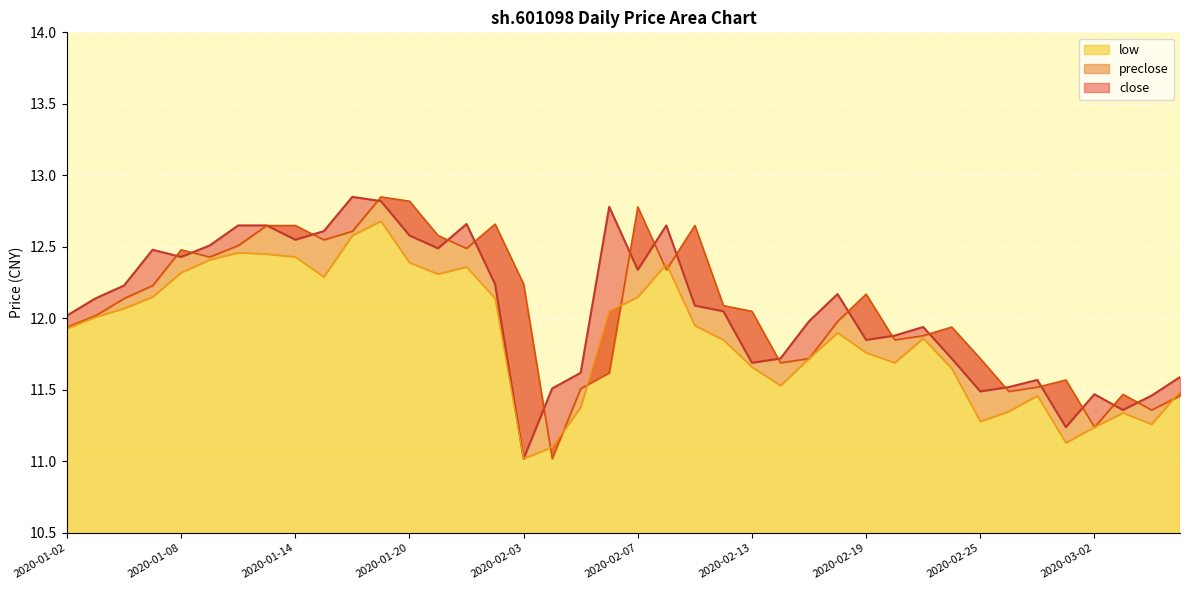

Reading left to right, transcribe all the data shown in this chart.

close: 2020-01-02=12.0	2020-01-03=12.1	2020-01-06=12.2	2020-01-07=12.5	2020-01-08=12.4	2020-01-09=12.5	2020-01-10=12.7	2020-01-13=12.7	2020-01-14=12.6	2020-01-15=12.6	2020-01-16=12.8	2020-01-17=12.8	2020-01-20=12.6	2020-01-21=12.5	2020-01-22=12.7	2020-01-23=12.2	2020-02-03=11.0	2020-02-04=11.5	2020-02-05=11.6	2020-02-06=12.8	2020-02-07=12.3	2020-02-10=12.7	2020-02-11=12.1	2020-02-12=12.1	2020-02-13=11.7	2020-02-14=11.7	2020-02-17=12.0	2020-02-18=12.2	2020-02-19=11.8	2020-02-20=11.9	2020-02-21=11.9	2020-02-24=11.7	2020-02-25=11.5	2020-02-26=11.5	2020-02-27=11.6	2020-02-28=11.2	2020-03-02=11.5	2020-03-03=11.4	2020-03-04=11.5	2020-03-05=11.6
preclose: 2020-01-02=11.9	2020-01-03=12.0	2020-01-06=12.1	2020-01-07=12.2	2020-01-08=12.5	2020-01-09=12.4	2020-01-10=12.5	2020-01-13=12.7	2020-01-14=12.7	2020-01-15=12.6	2020-01-16=12.6	2020-01-17=12.8	2020-01-20=12.8	2020-01-21=12.6	2020-01-22=12.5	2020-01-23=12.7	2020-02-03=12.2	2020-02-04=11.0	2020-02-05=11.5	2020-02-06=11.6	2020-02-07=12.8	2020-02-10=12.3	2020-02-11=12.7	2020-02-12=12.1	2020-02-13=12.1	2020-02-14=11.7	2020-02-17=11.7	2020-02-18=12.0	2020-02-19=12.2	2020-02-20=11.8	2020-02-21=11.9	2020-02-24=11.9	2020-02-25=11.7	2020-02-26=11.5	2020-02-27=11.5	2020-02-28=11.6	2020-03-02=11.2	2020-03-03=11.5	2020-03-04=11.4	2020-03-05=11.5
low: 2020-01-02=11.9	2020-01-03=12.0	2020-01-06=12.1	2020-01-07=12.2	2020-01-08=12.3	2020-01-09=12.4	2020-01-10=12.5	2020-01-13=12.4	2020-01-14=12.4	2020-01-15=12.3	2020-01-16=12.6	2020-01-17=12.7	2020-01-20=12.4	2020-01-21=12.3	2020-01-22=12.4	2020-01-23=12.1	2020-02-03=11.0	2020-02-04=11.1	2020-02-05=11.4	2020-02-06=12.1	2020-02-07=12.2	2020-02-10=12.4	2020-02-11=11.9	2020-02-12=11.8	2020-02-13=11.7	2020-02-14=11.5	2020-02-17=11.7	2020-02-18=11.9	2020-02-19=11.8	2020-02-20=11.7	2020-02-21=11.9	2020-02-24=11.7	2020-02-25=11.3	2020-02-26=11.3	2020-02-27=11.5	2020-02-28=11.1	2020-03-02=11.2	2020-03-03=11.3	2020-03-04=11.3	2020-03-05=11.5